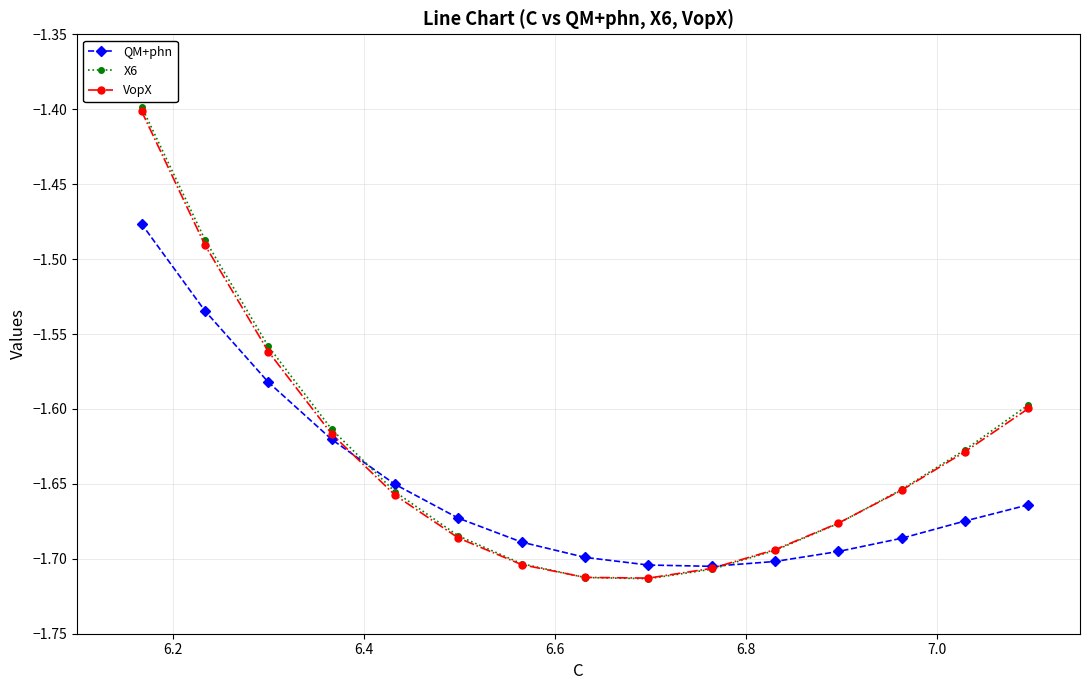

Which series has the widest spread of values?

X6